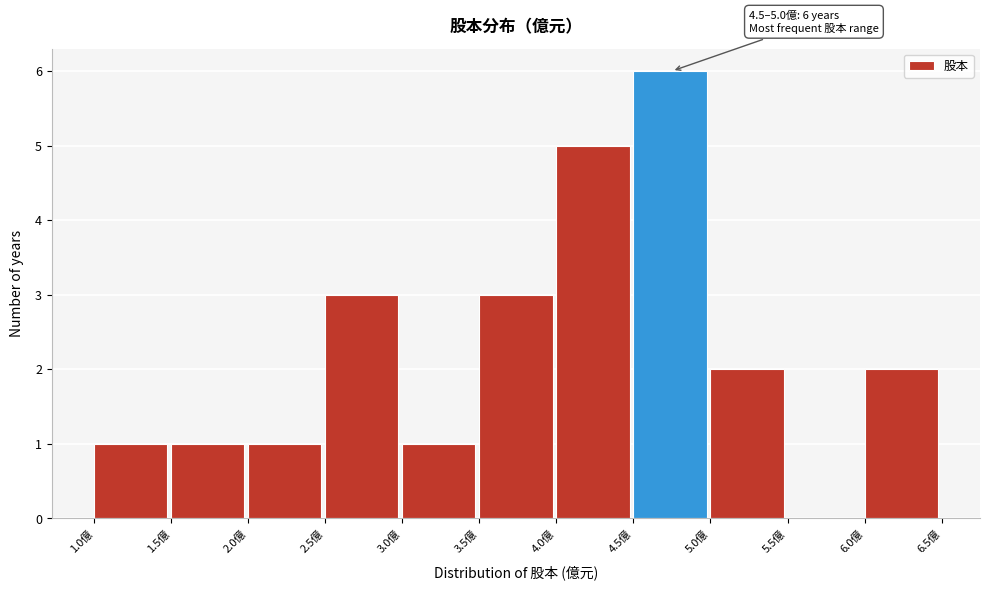

Over which range of the x-axis is the bar tallest?

4.5 to 5.0